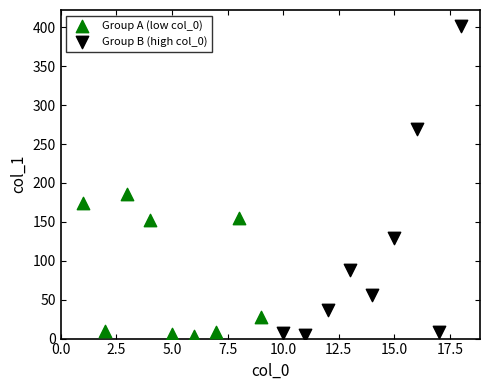

Which series has the widest spread of Y values?

Group B (high col_0)